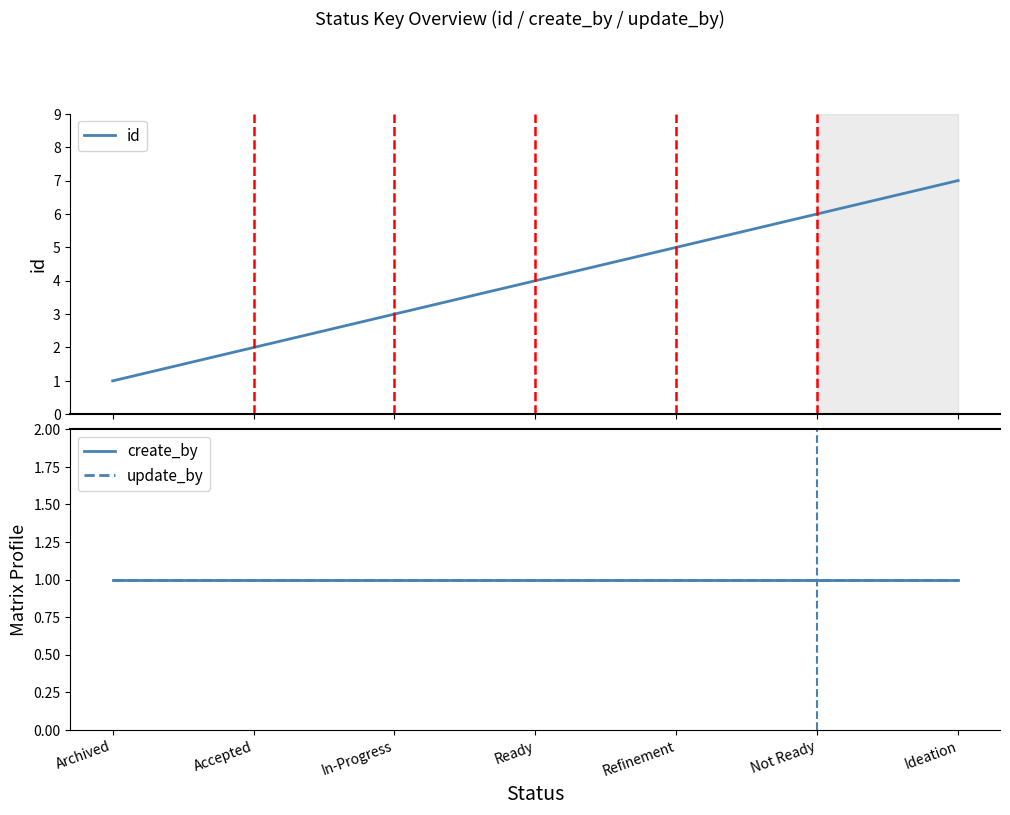

Which series has the widest spread of values?

id